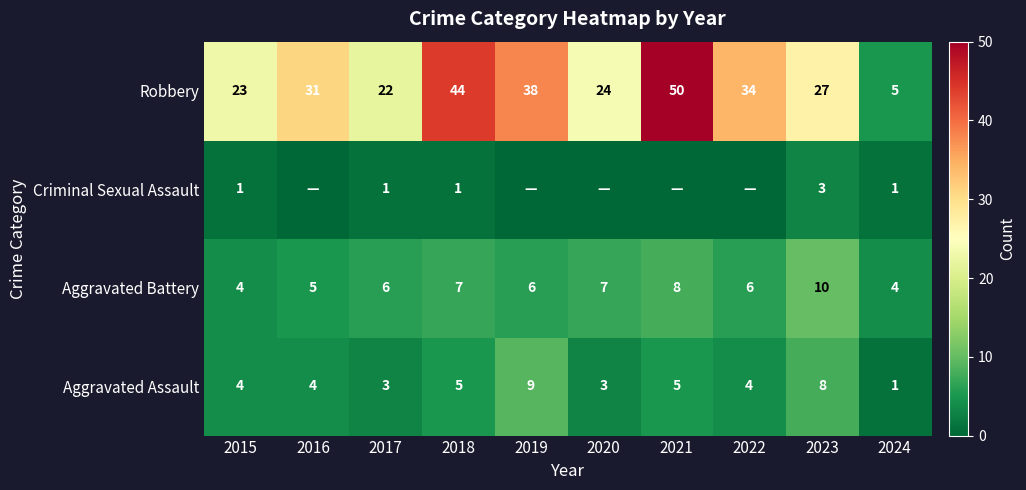

What is the highest value of the Aggravated Assault series?

9